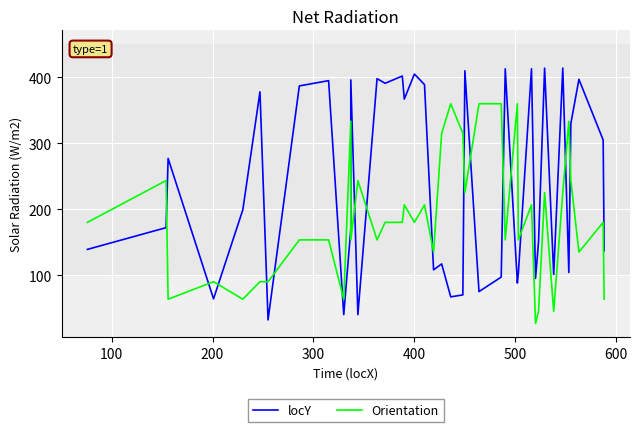

True or false: Orientation has a value of 248.9 at 11.

False